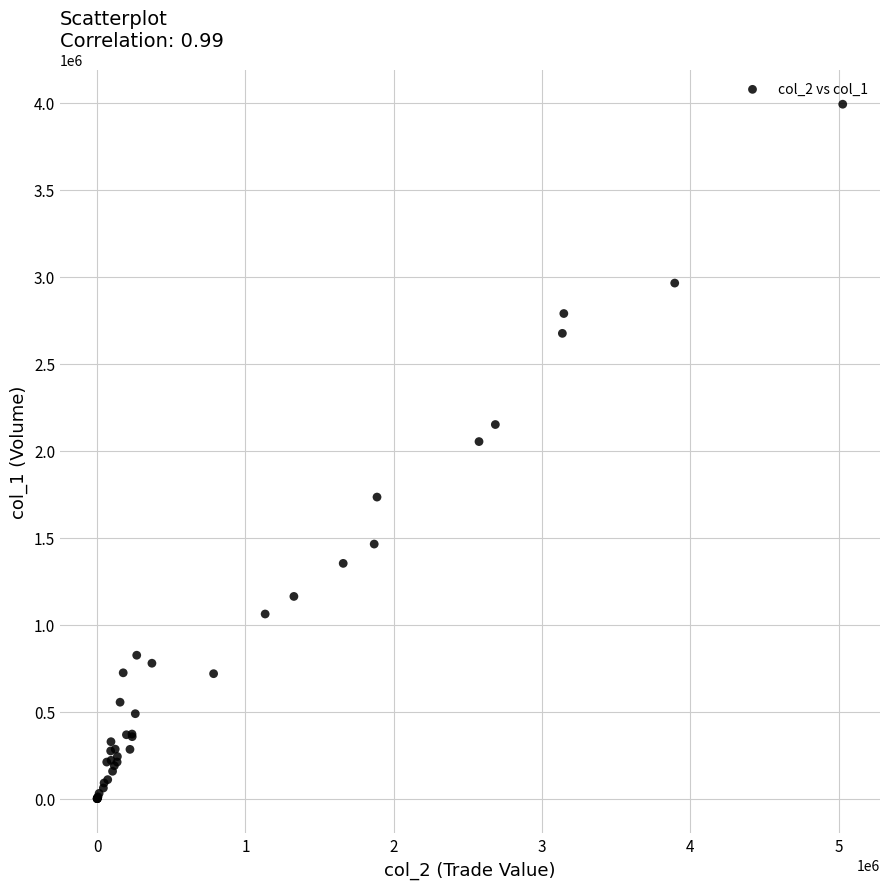

What Y value in the scatter plot is closest to 1995500?

2052000